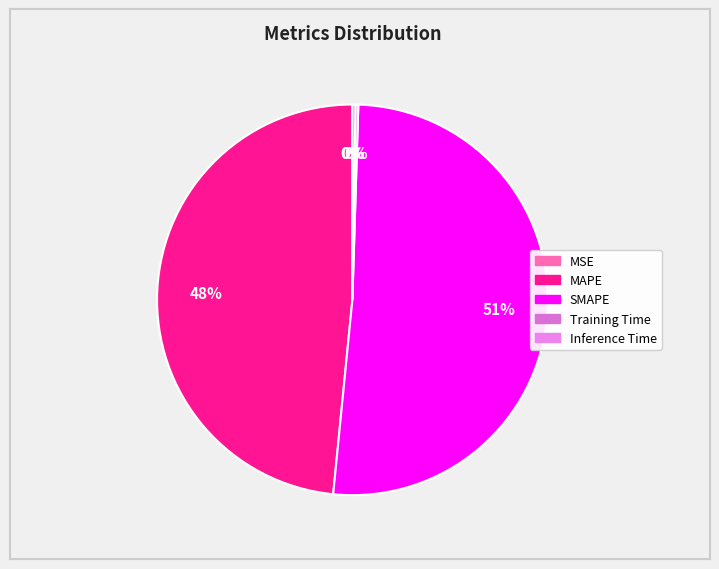

Which category has the smallest portion of the pie?

MSE